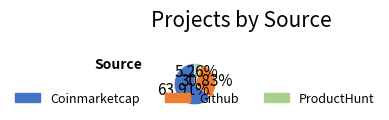

Rank the categories by value from highest to lowest.

Coinmarketcap, Github, ProductHunt